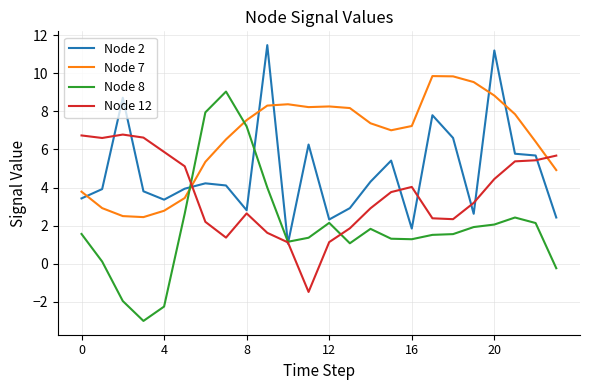

Rank the series by their average value, from highest to lowest.

Node 7, Node 2, Node 12, Node 8